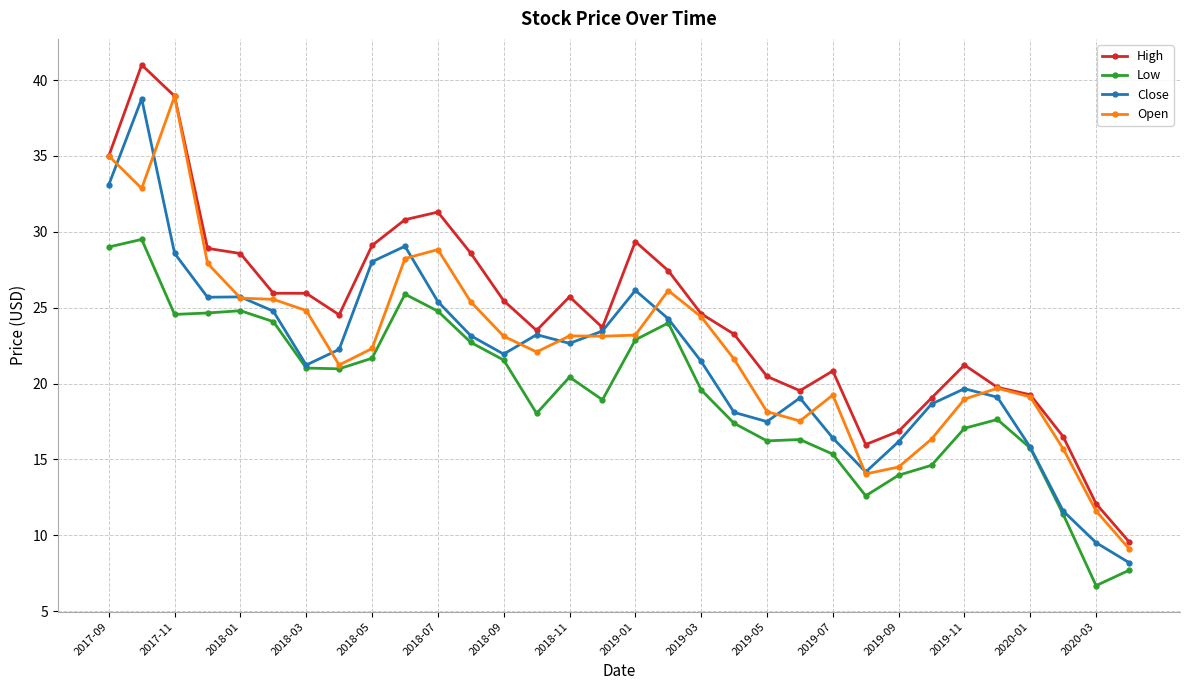

What is the maximum value shown in the chart?

41.0